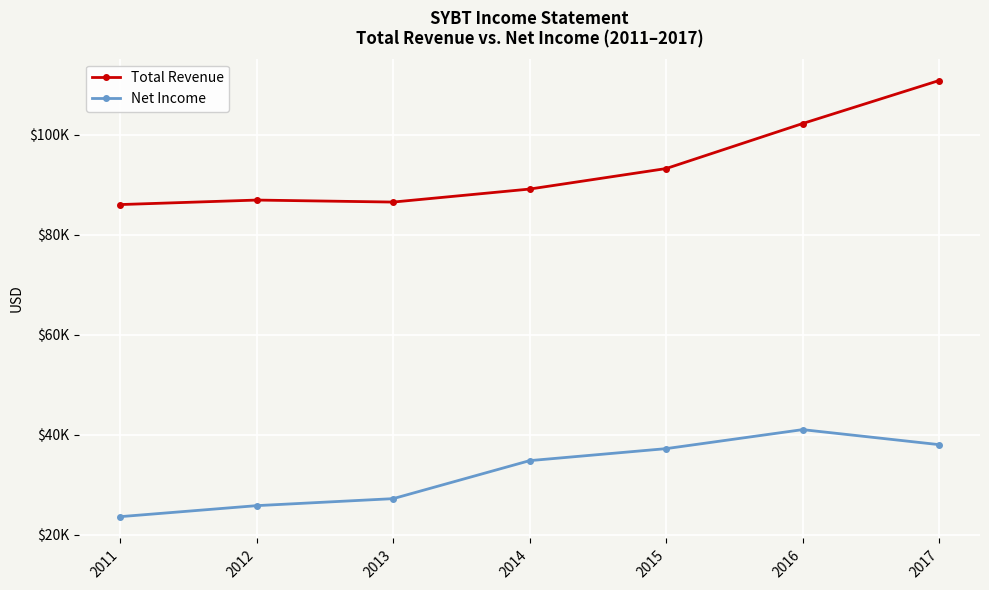

At which label does Net Income reach its minimum?

2011